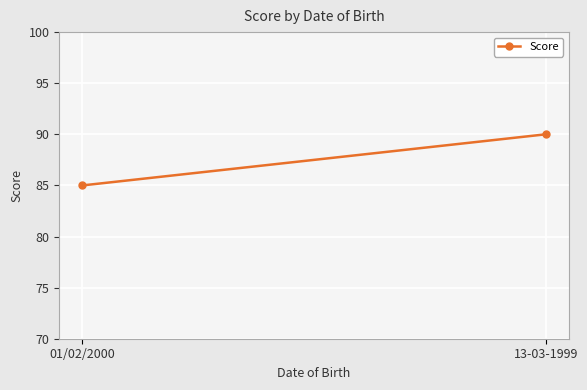

What is the greatest value displayed?

90